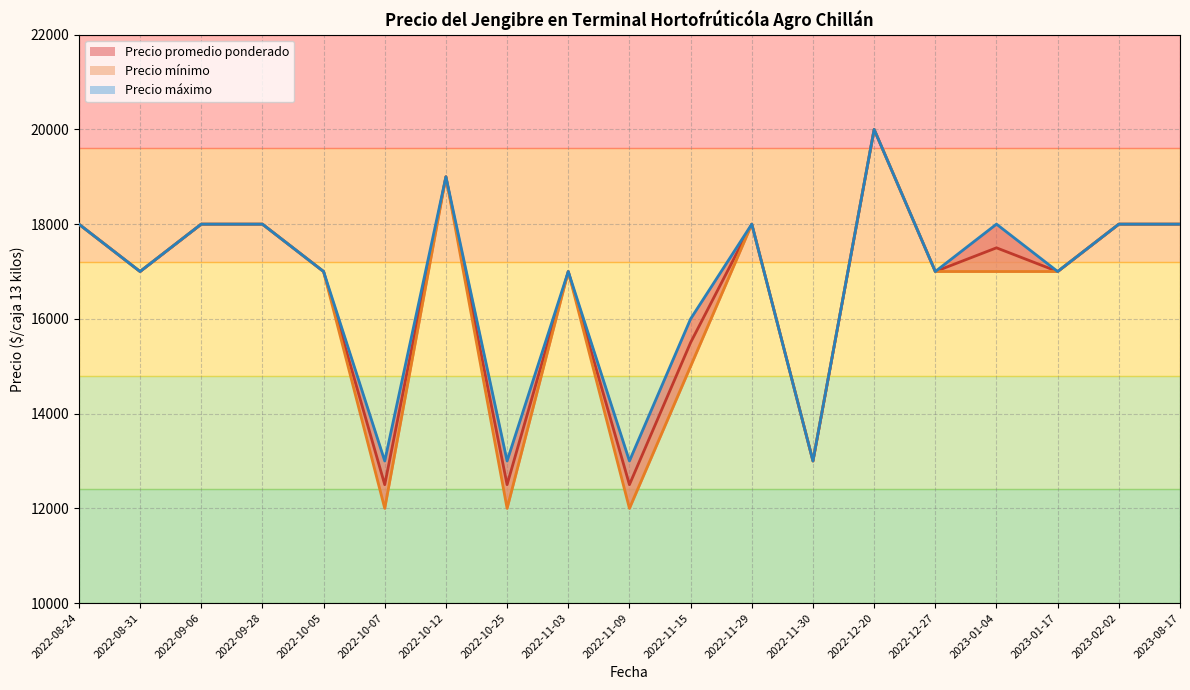

What is the label of the 14th point from the right?

2022-10-07